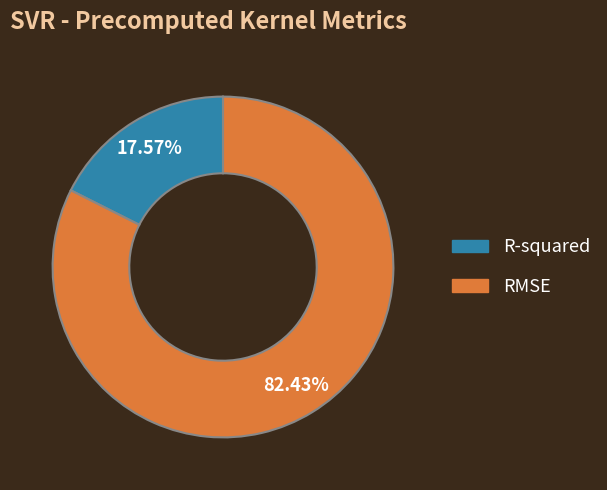

Which slice is the largest?

RMSE